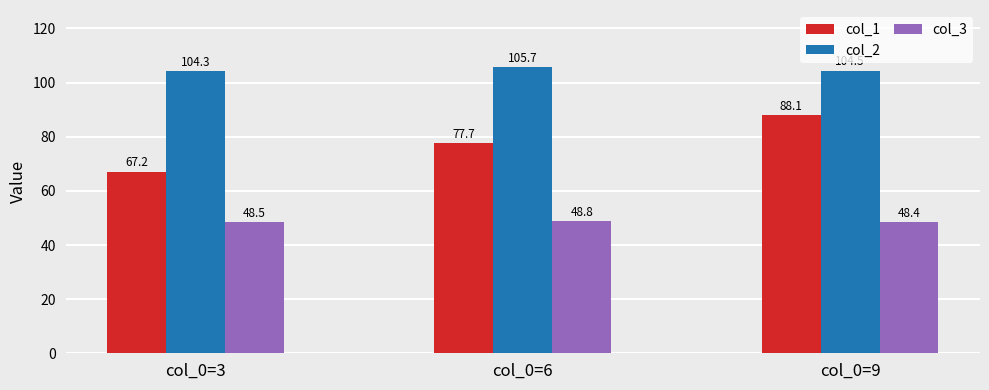

Which category has the lowest value in the col_3 series?

col_0=9